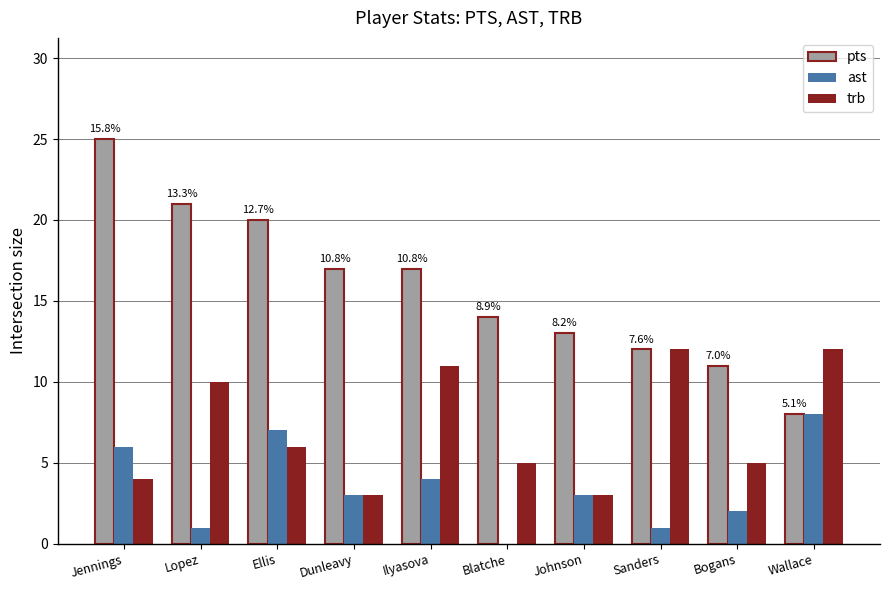

Reading left to right, extract all data points from this chart.

pts: 25	21	20	17	17	14	13	12	11	8
ast: 6	1	7	3	4	0	3	1	2	8
trb: 4	10	6	3	11	5	3	12	5	12